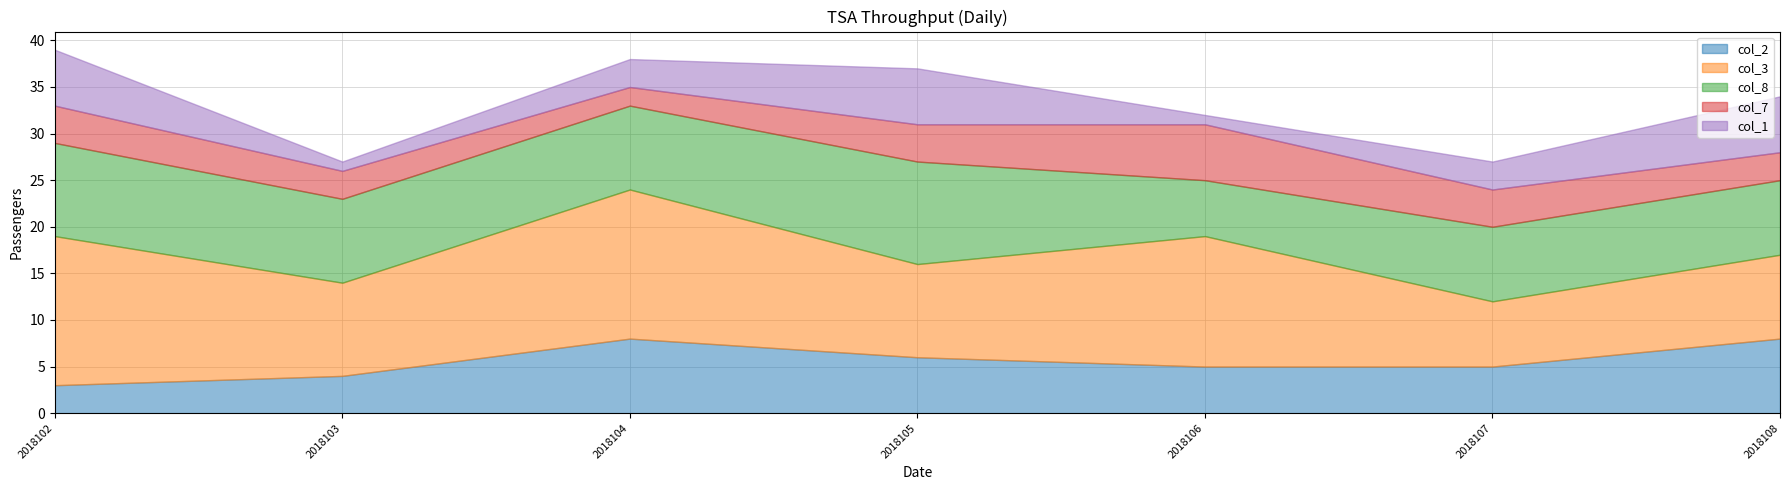

At which category does the chart reach its minimum across all series?

2018103